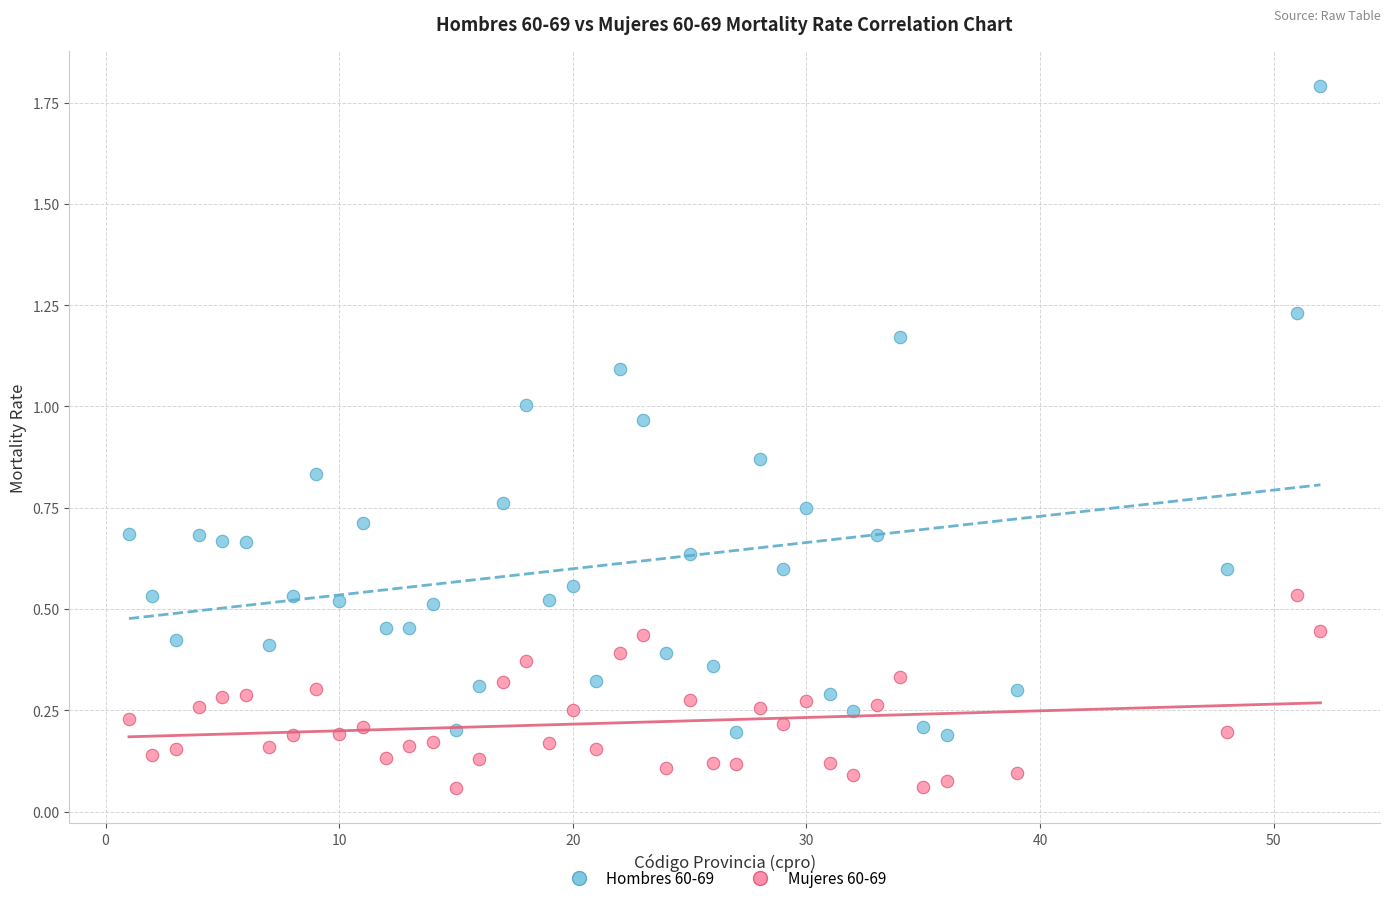

Which series reaches the minimum Y coordinate?

Mujeres 60-69